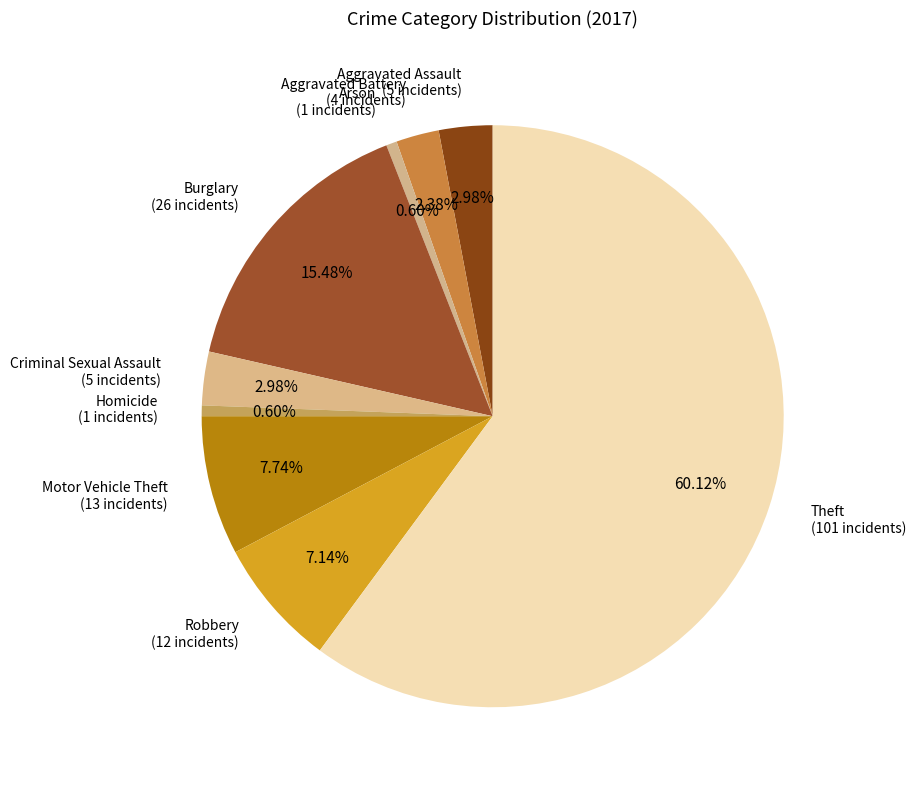

What is the ratio of the value at Theft to the value at Homicide?

101.0